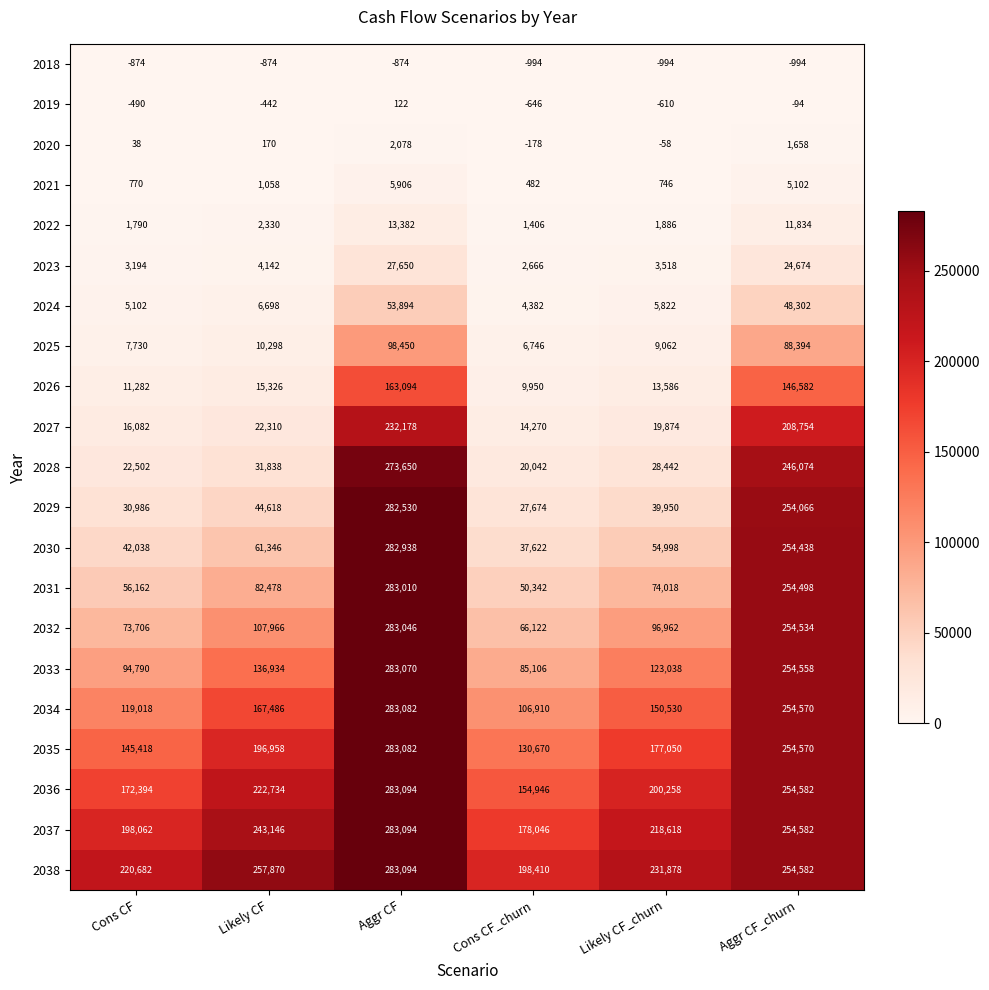

What is the sum of the 2020 values at Cons CF_churn and Cons CF?

-140